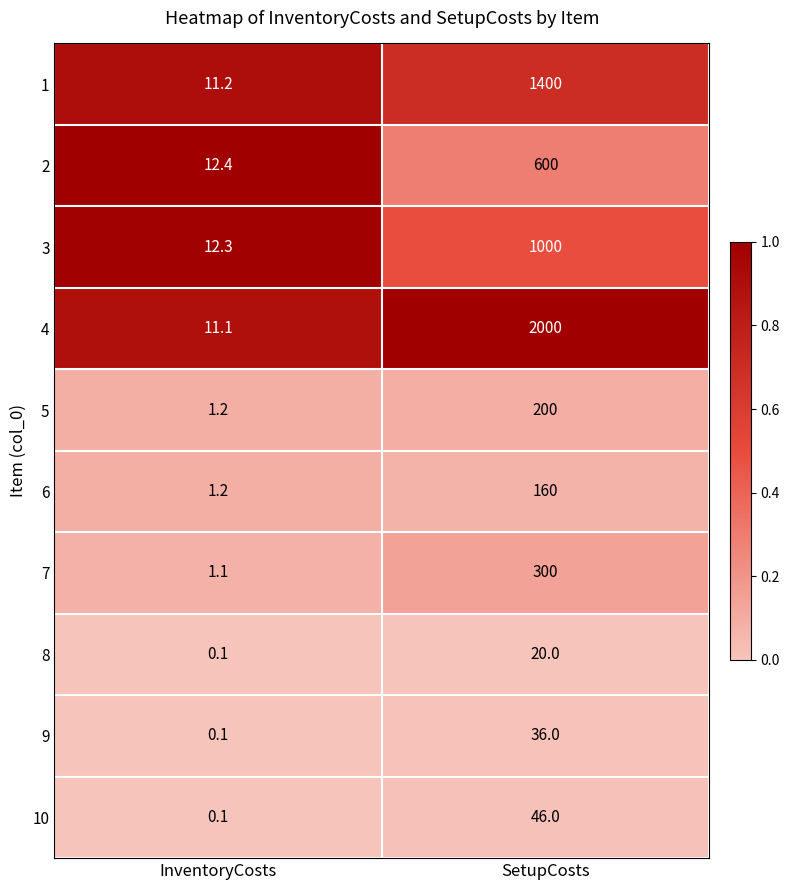

What is the sum of all 3 values?

1012.3